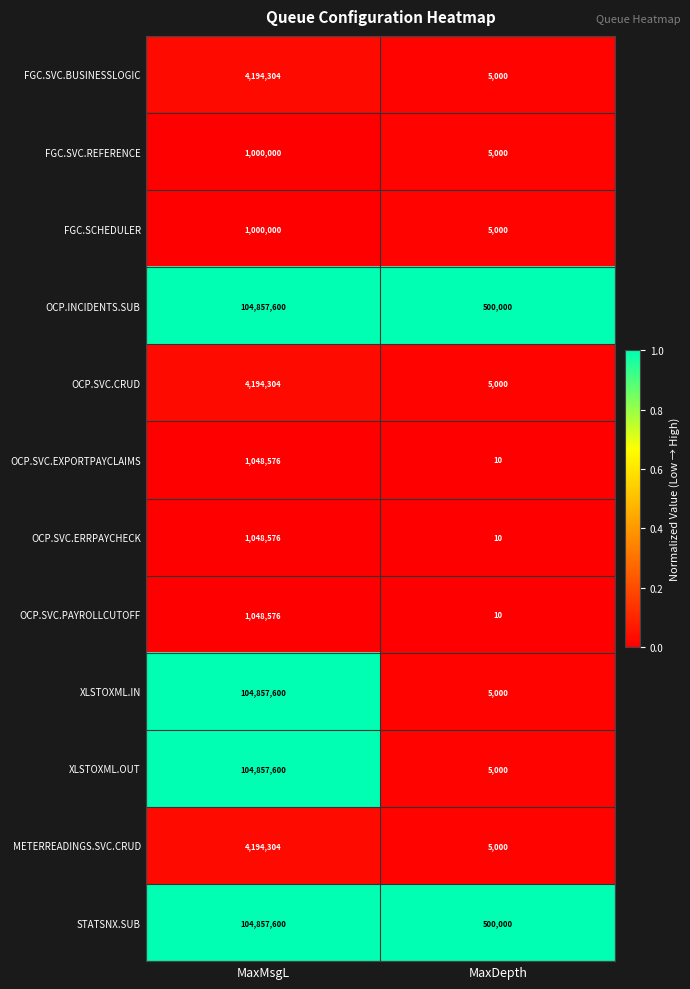

True or false: STATSNX.SUB has a value of 798373 at MaxDepth.

False